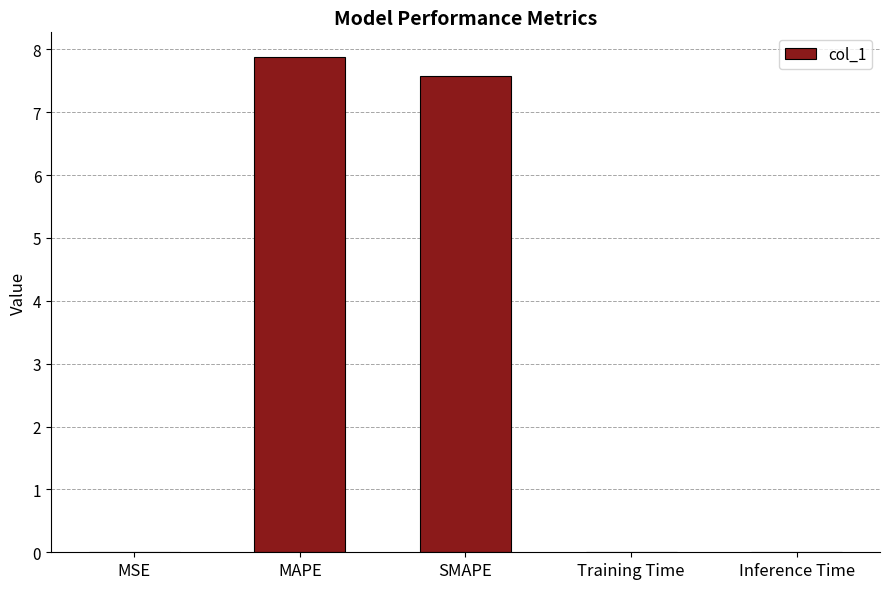

What is the ratio of the value at SMAPE to the value at MAPE?

1.0